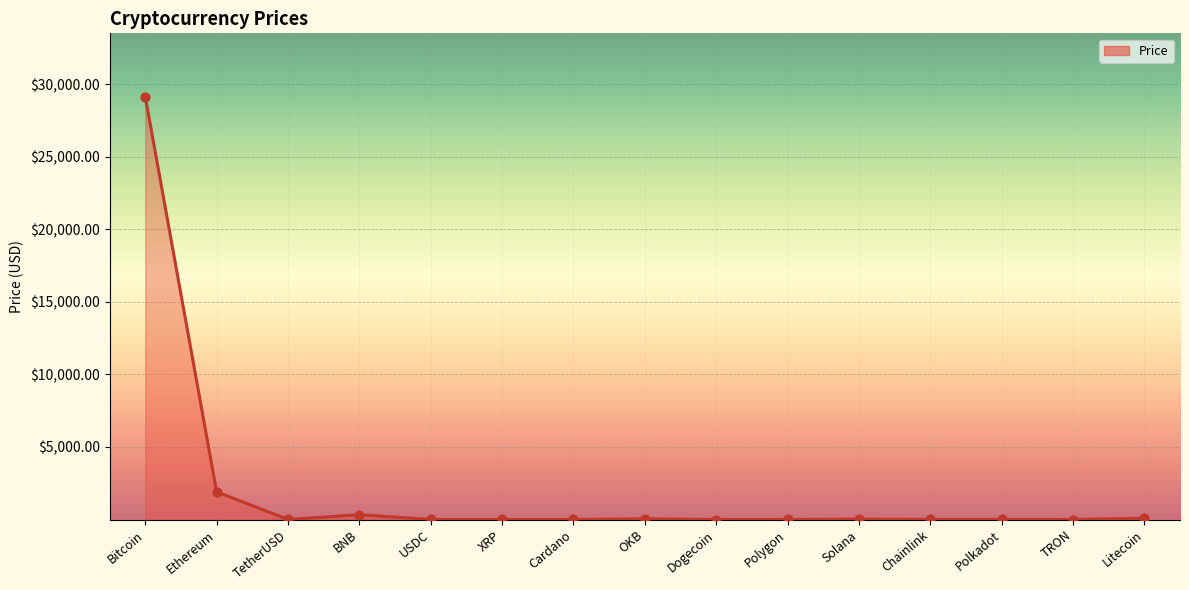

What is the change in value from Cardano to TRON?

-0.3